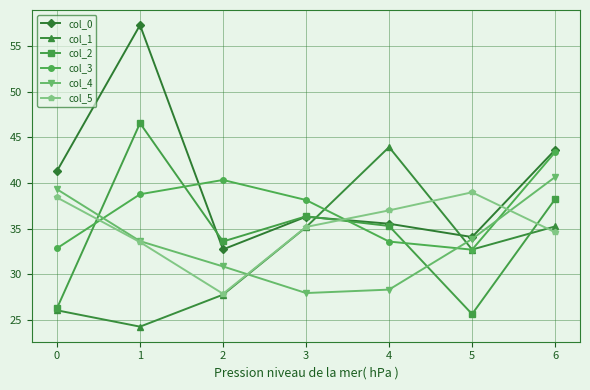

Where is the first local minimum for col_2?

2